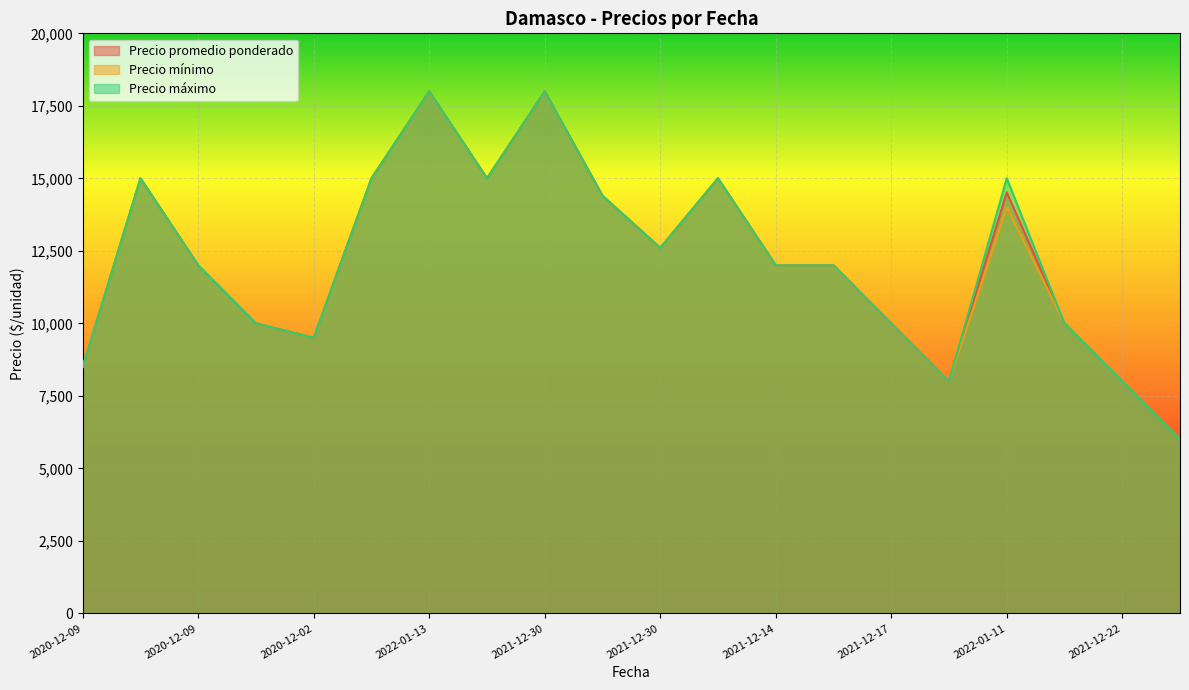

True or false: Precio máximo and Precio promedio ponderado intersect in this chart.

False